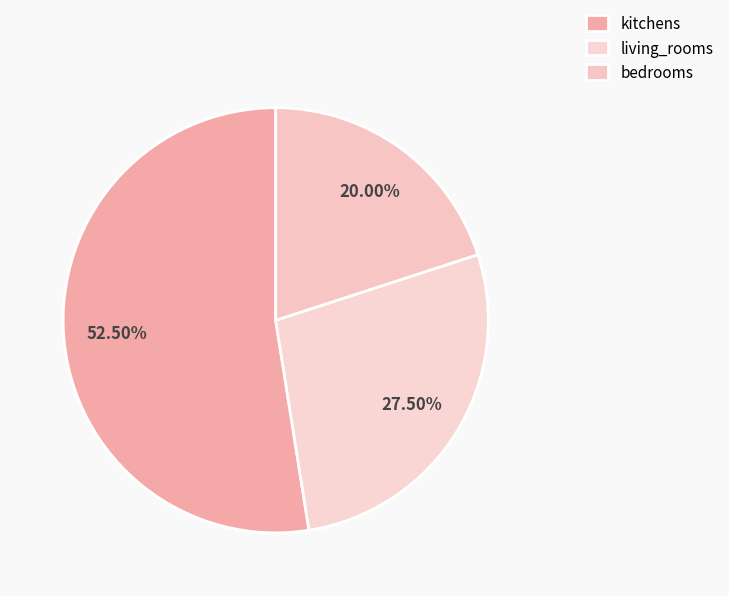

How much of the chart is everything except kitchens?

47.5%